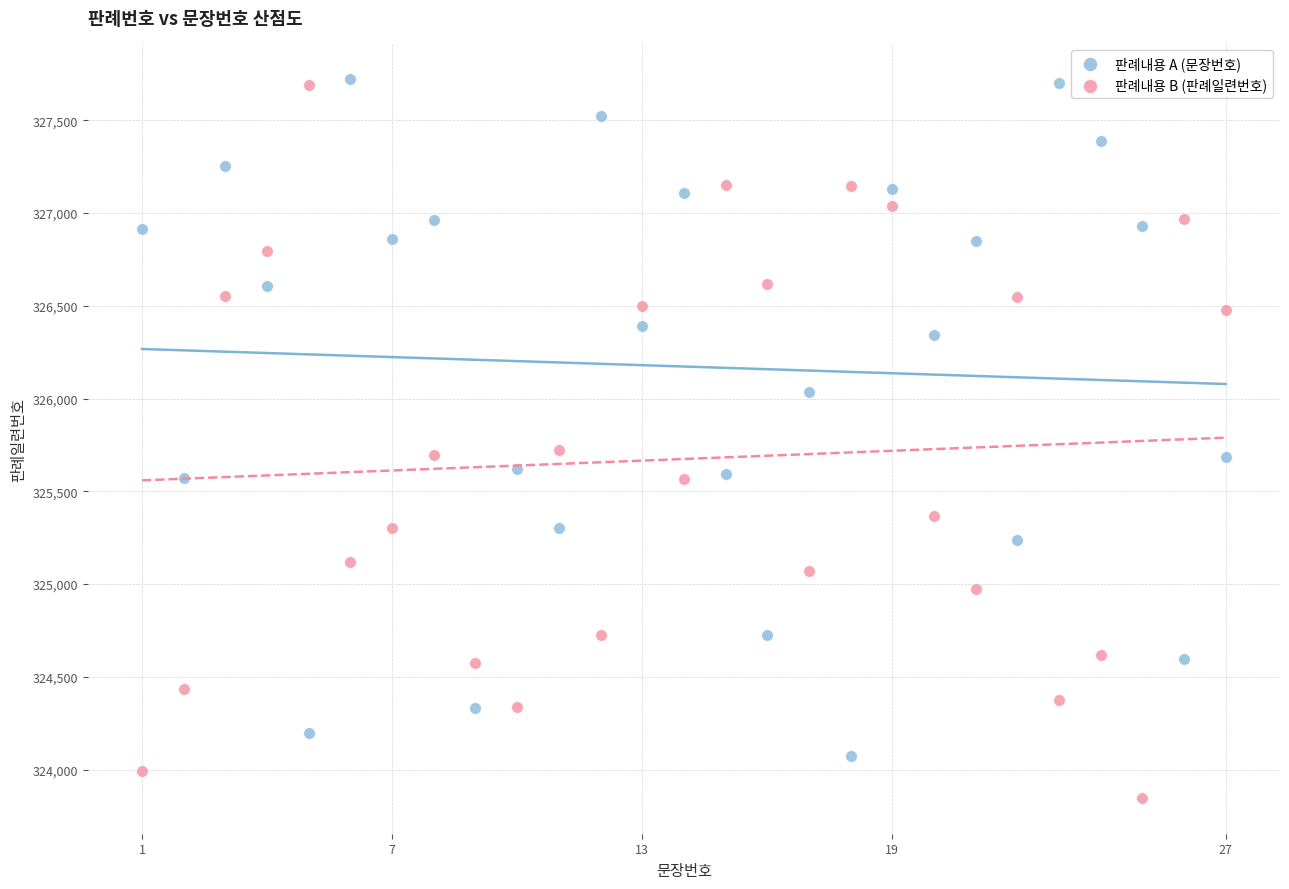

Across all data points, what is the range of X values (max minus min)?

26.0